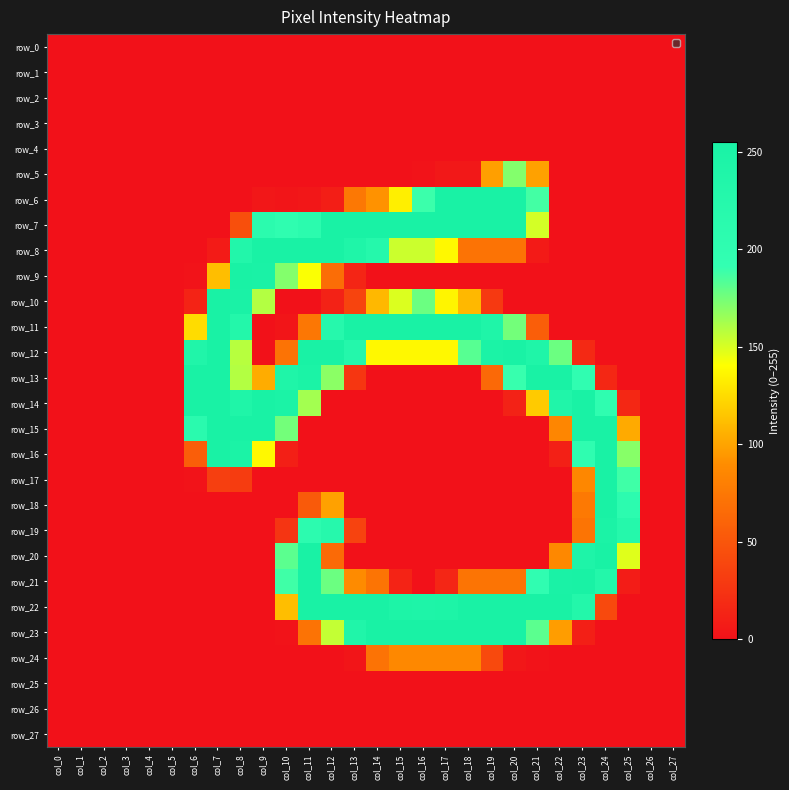

What is the maximum value shown in the chart?

255